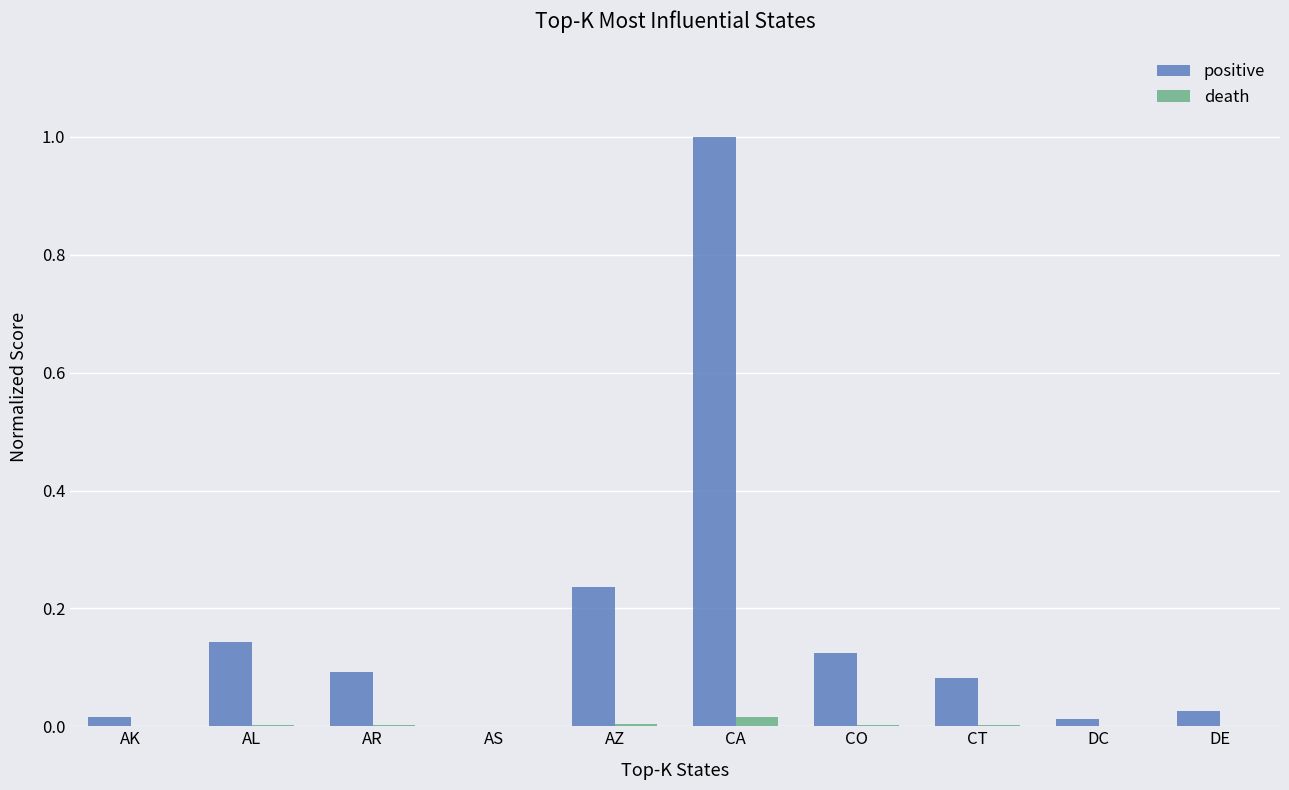

Which series has the largest range (max minus min)?

positive